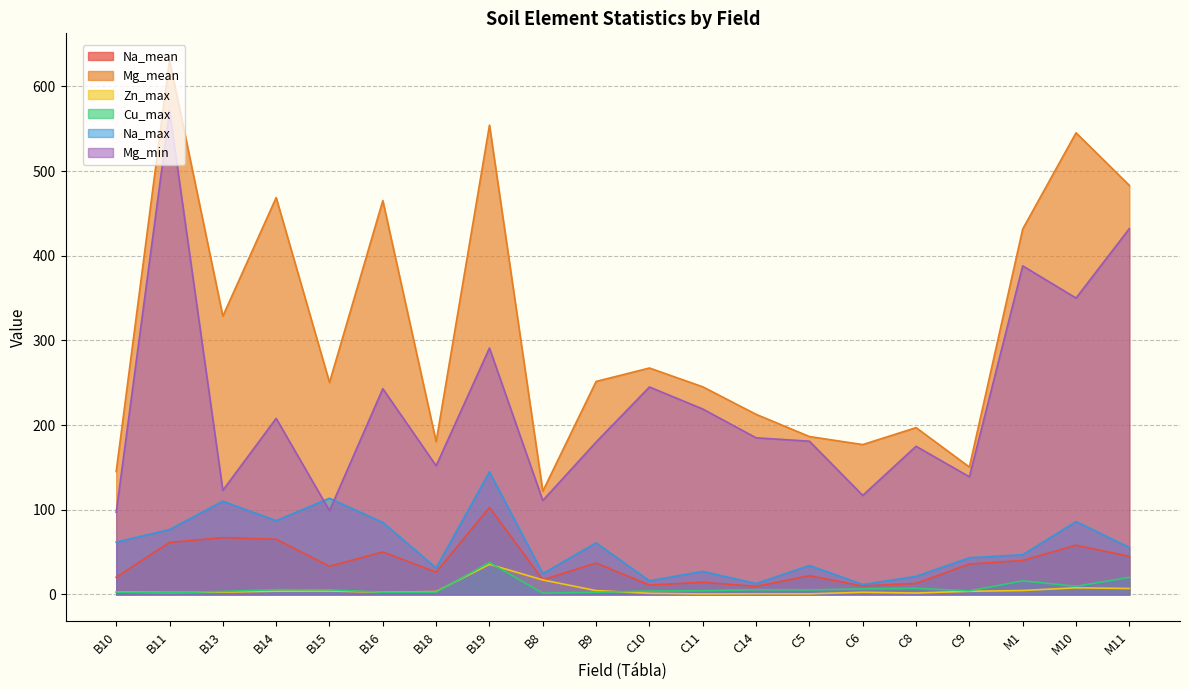

Between C8 and B15, which is larger?

B15